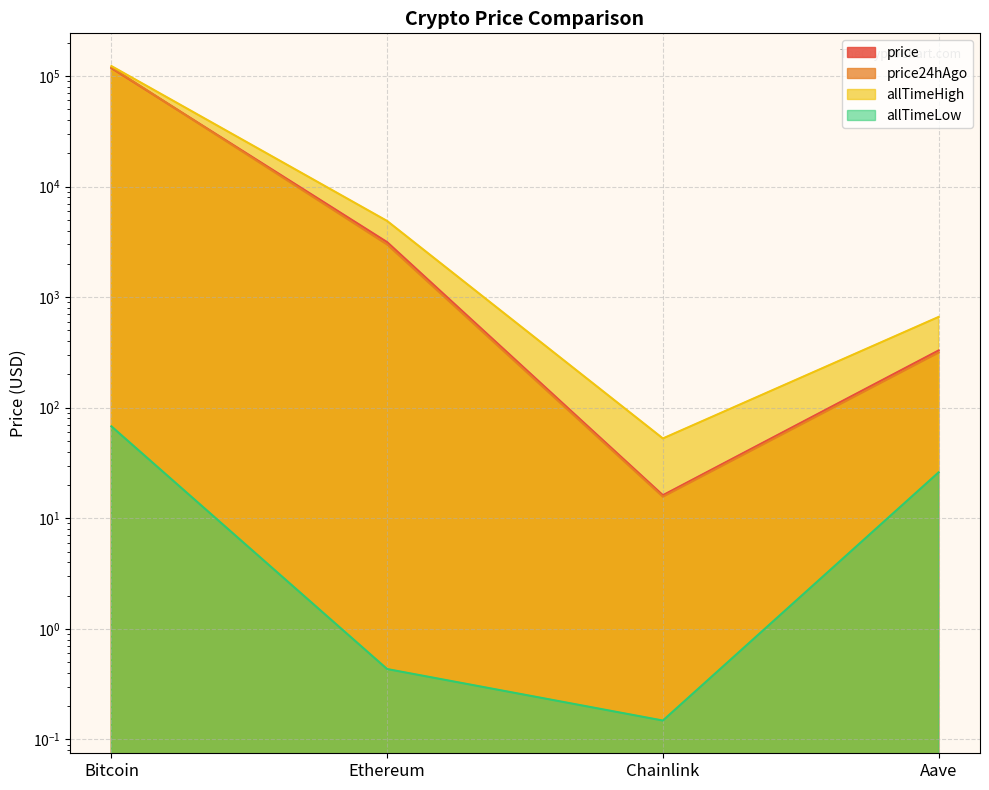

What position from the right is Aave?

1